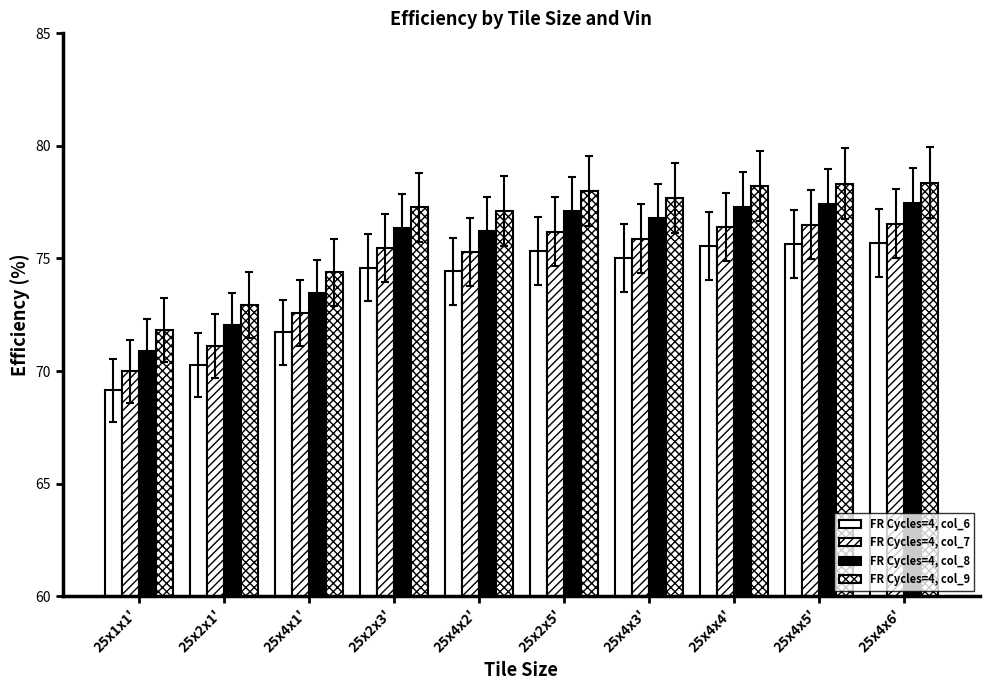

Count the number of categories in the chart.

10